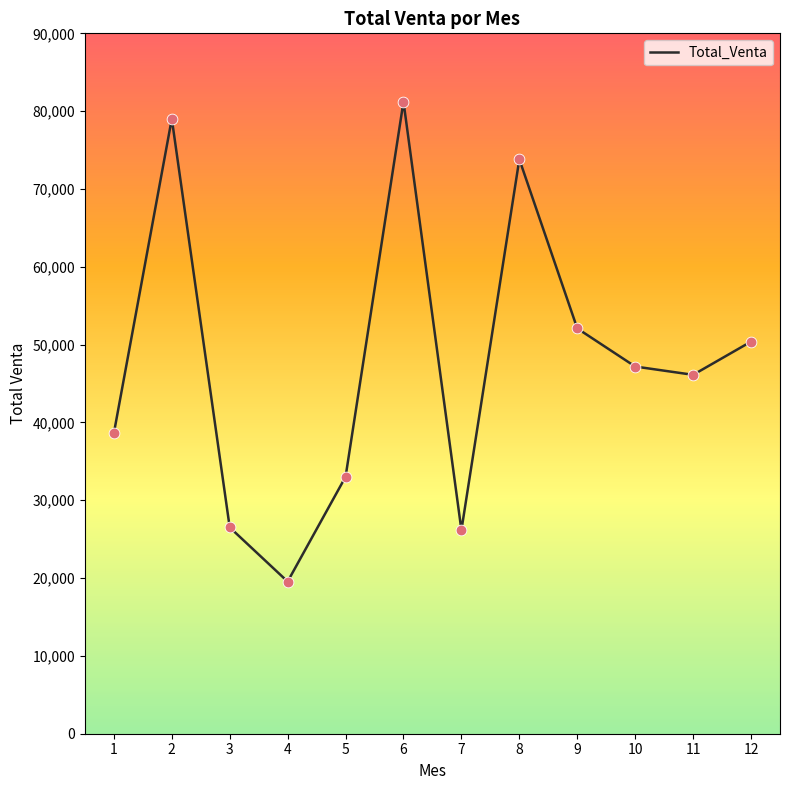

What is the ratio of the value at 4 to the value at 12?

0.4